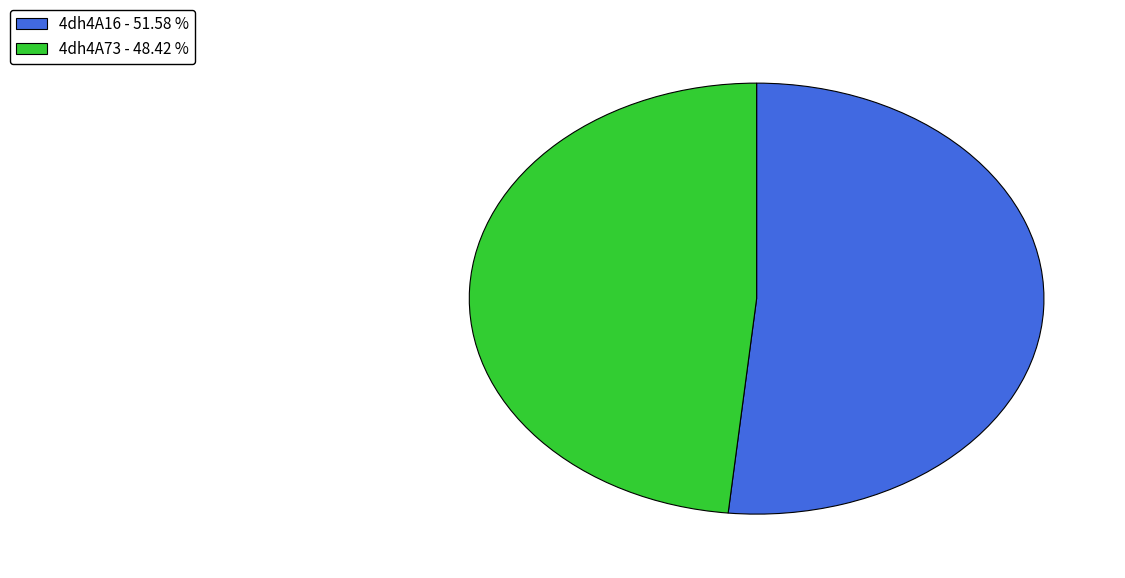

What is the largest slice in the pie chart?

4dh4A16